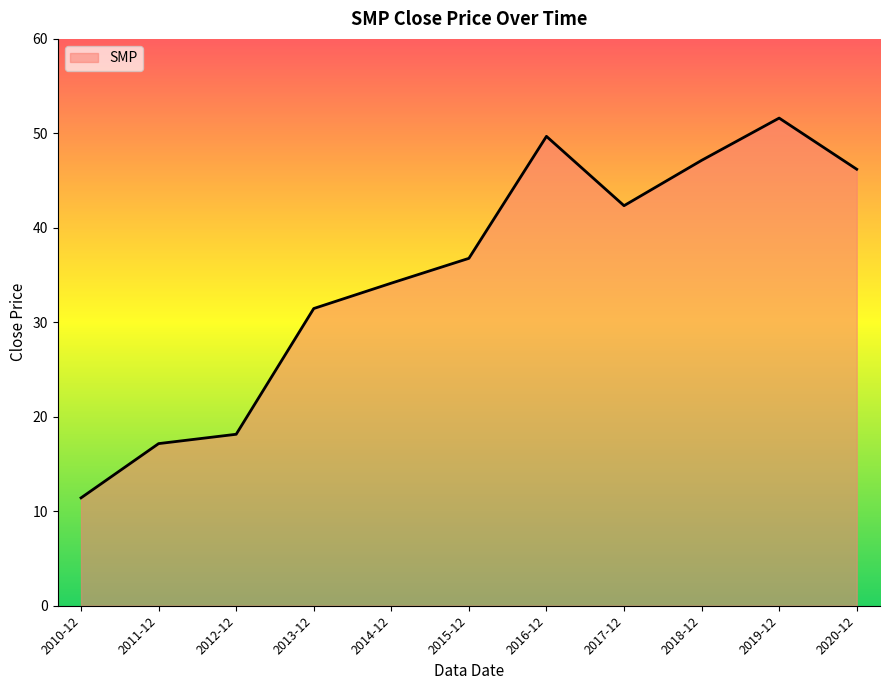

Read the value at 2014-12.

34.1